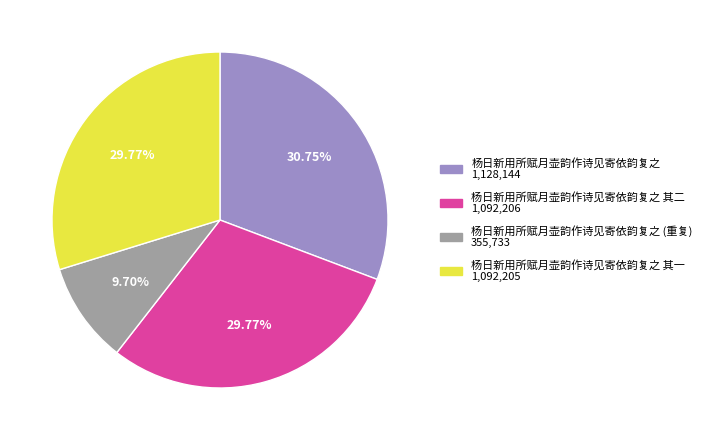

Is there a majority slice in this chart?

No